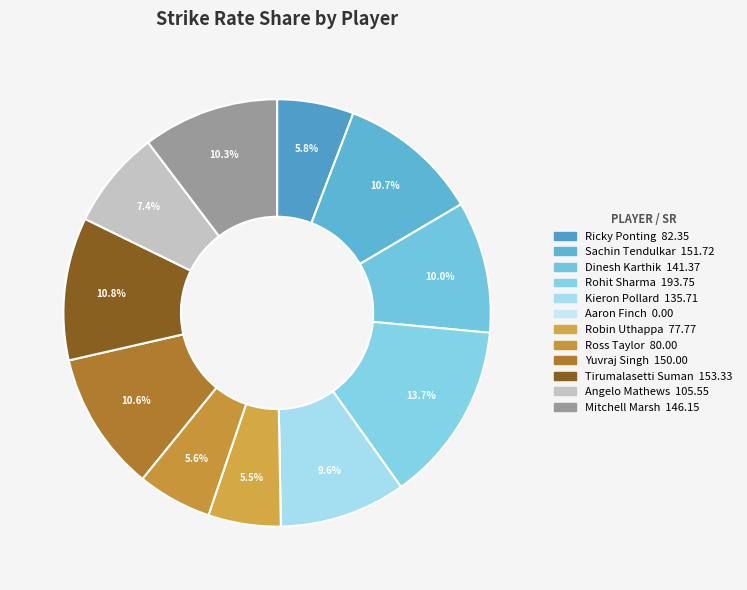

To the nearest percent, what percentage of the pie is Kieron Pollard?

10%